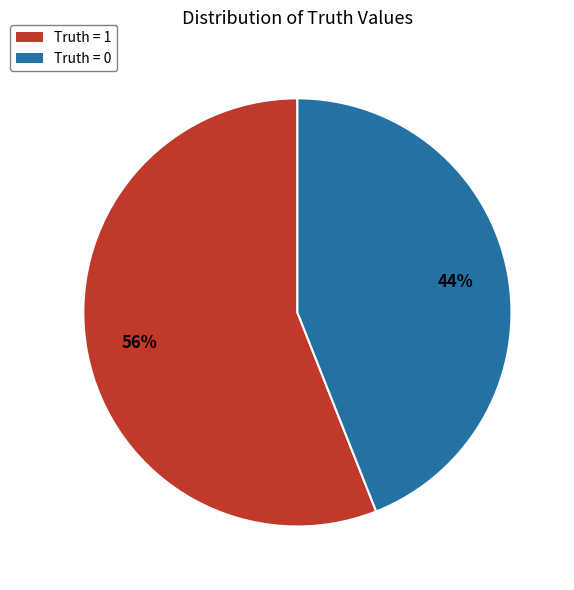

Is Truth = 0 the majority of the pie?

No